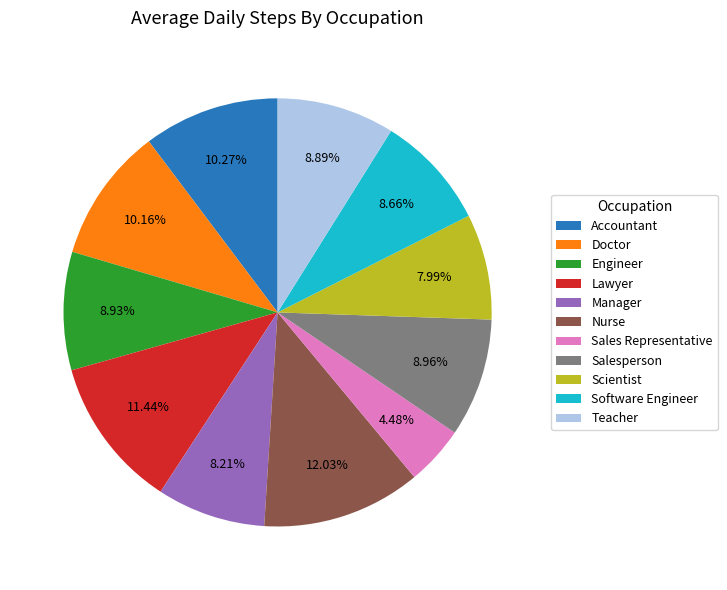

Approximately how many times larger is the value at Scientist compared to Salesperson?

0.9